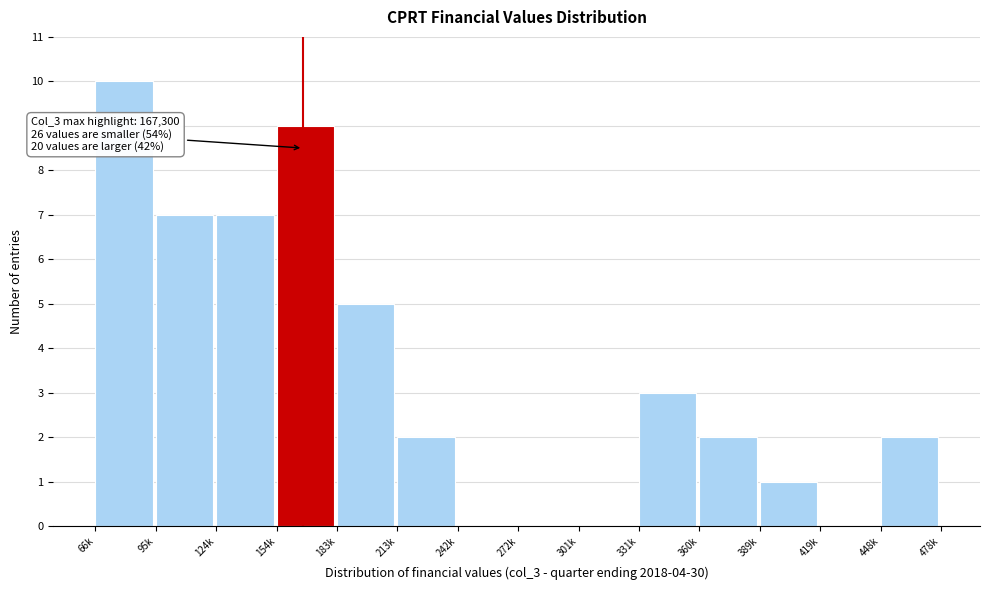

Reading right to left, what are all the values shown in this chart?

448k=2	419k=0	389k=1	360k=2	331k=3	301k=0	272k=0	242k=0	213k=2	183k=5	154k=9	124k=7	95k=7	66k=10